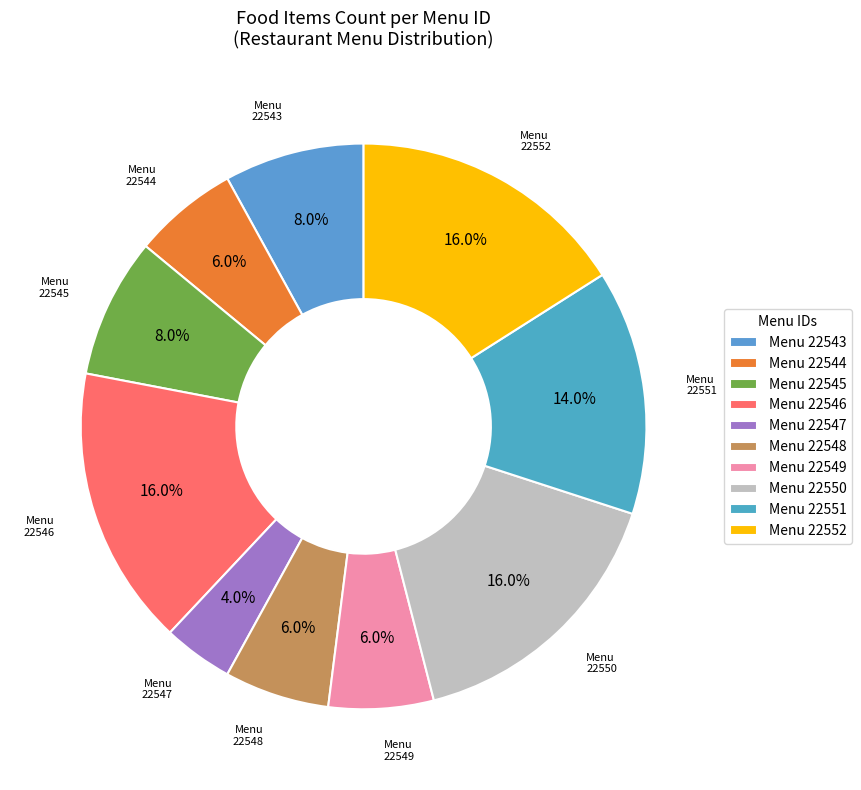

Which slice is the smallest?

Menu 22547